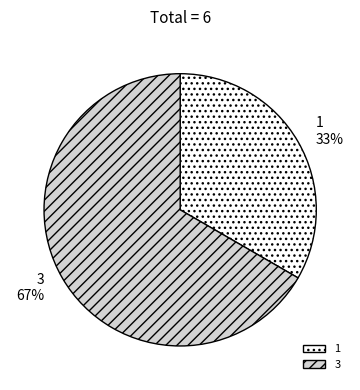

Which slice is the smallest?

1